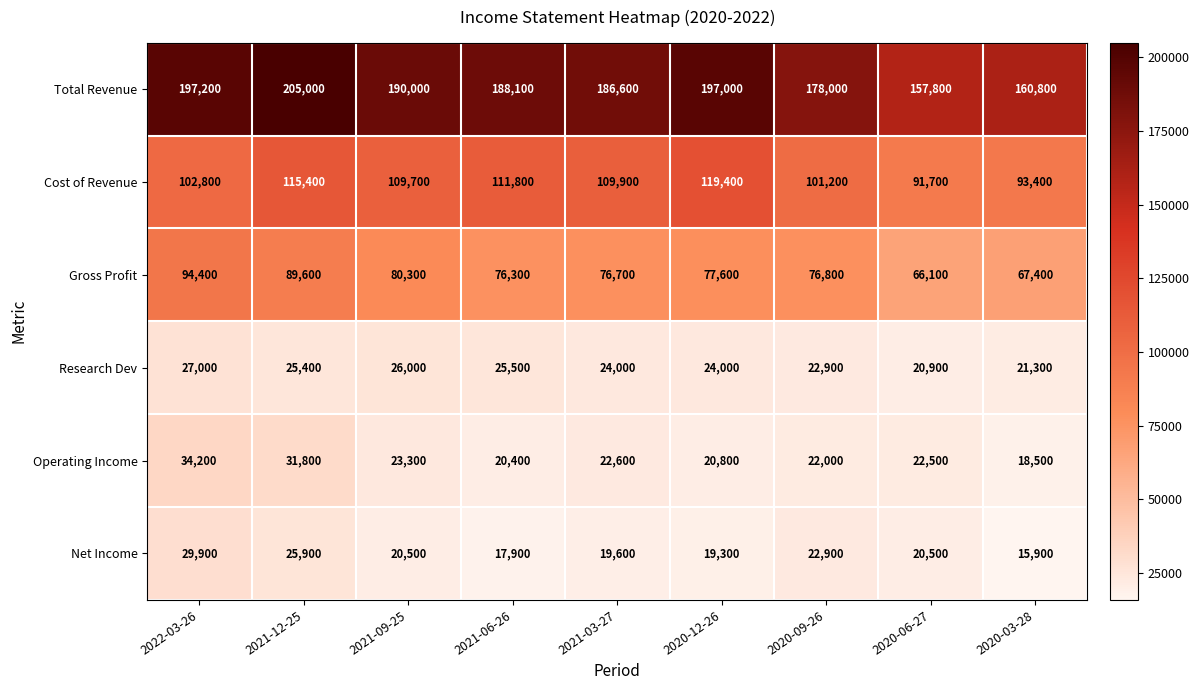

What is the difference between the highest and lowest values at 2021-03-27?

167000